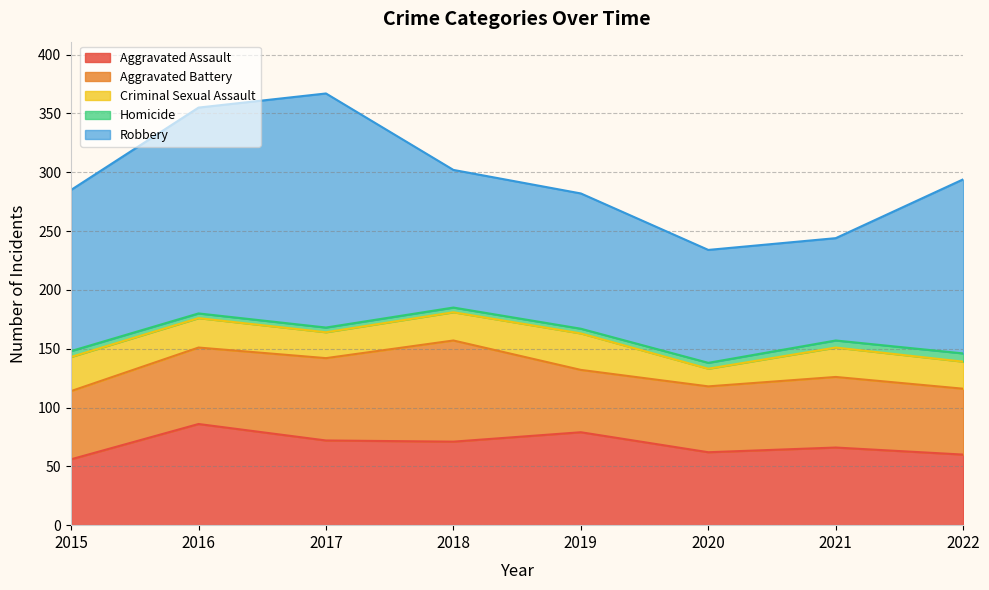

What is the difference between the maximum and minimum values in the Aggravated Assault series?

30